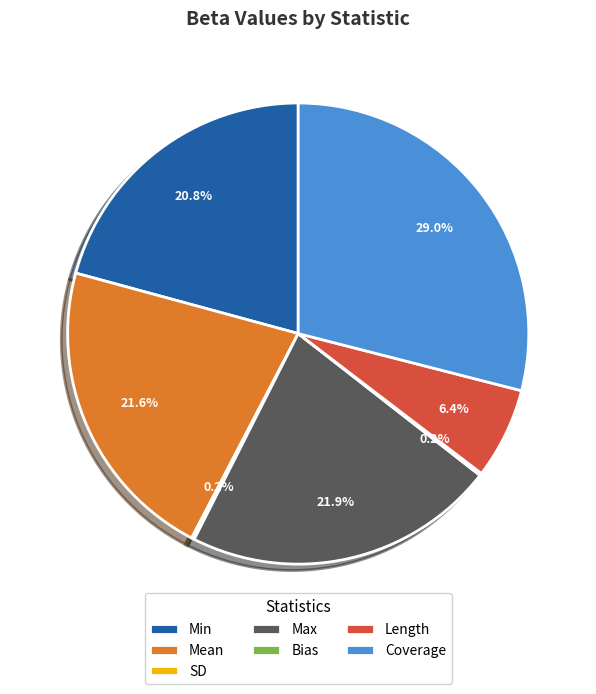

Which slice is the largest?

Coverage